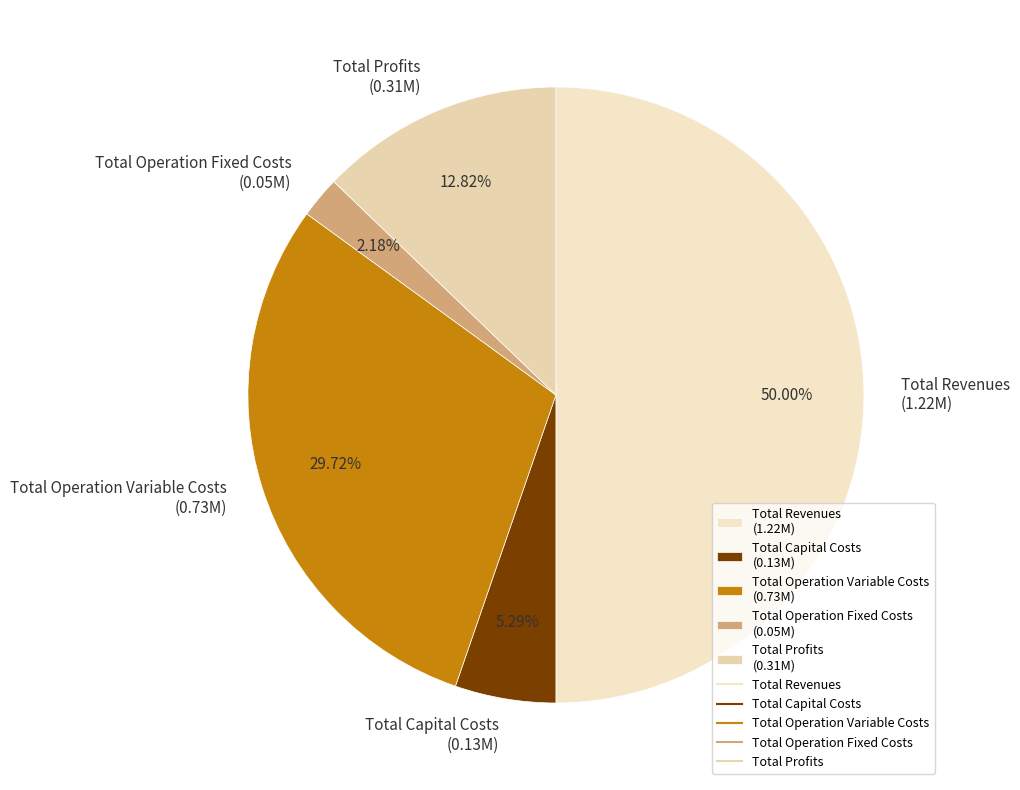

Is Total Profits the majority of the pie?

No